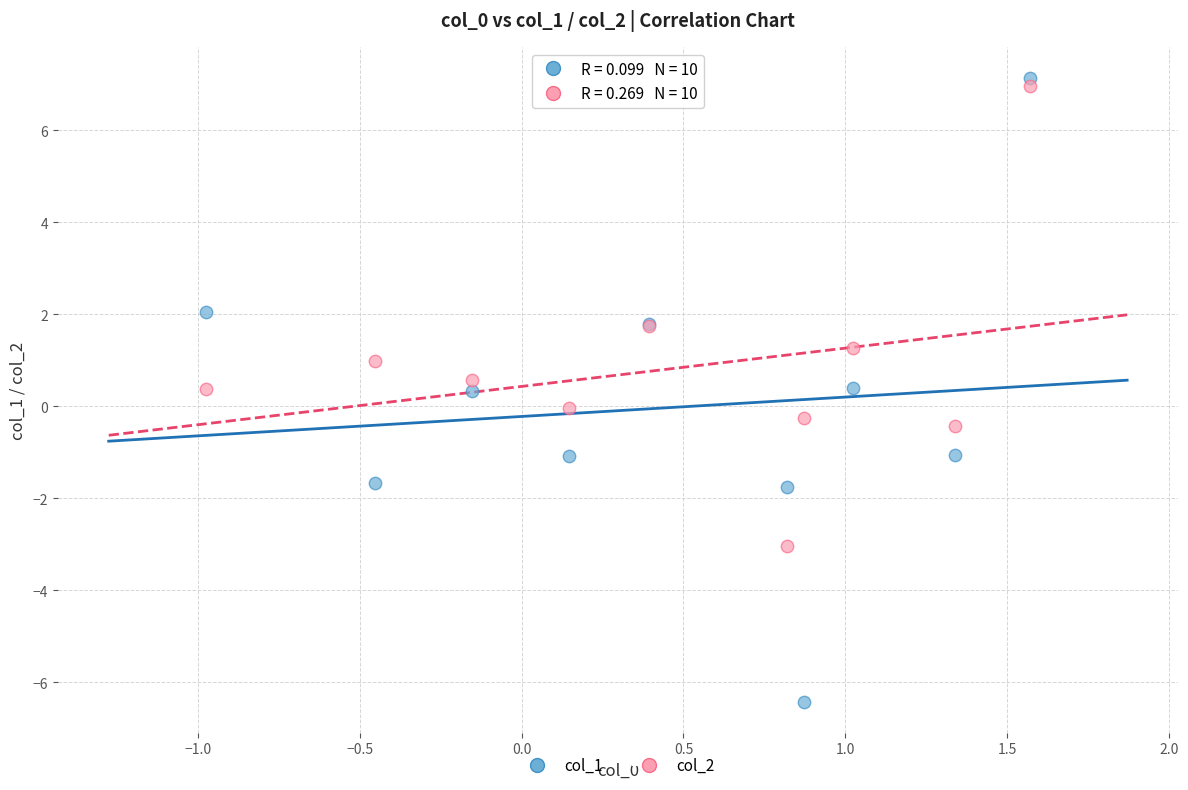

Which series has the widest spread of Y values?

col_1